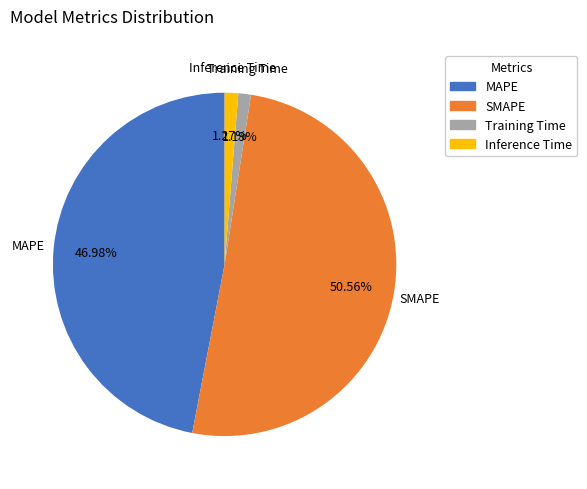

Between Training Time and MAPE, which is larger?

MAPE